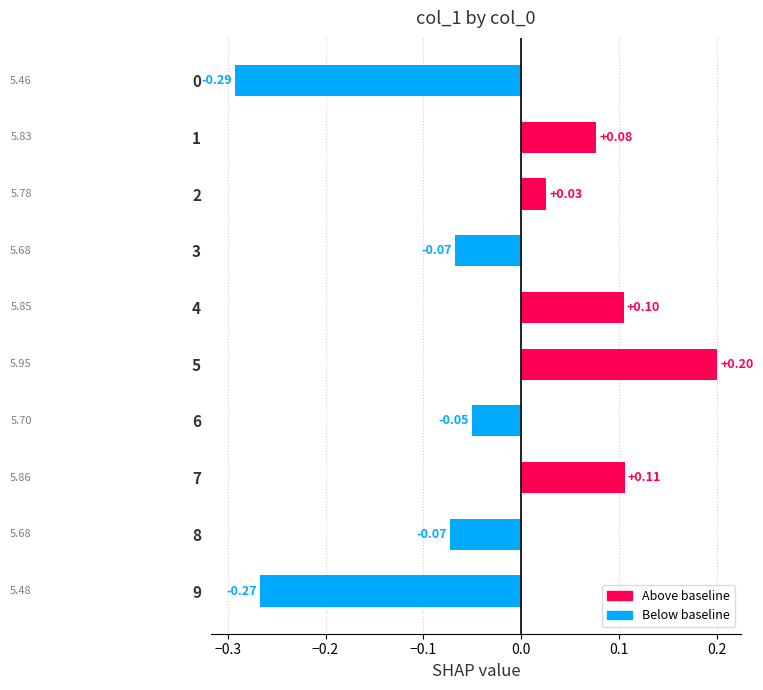

Between 2 and 5, which is larger?

5